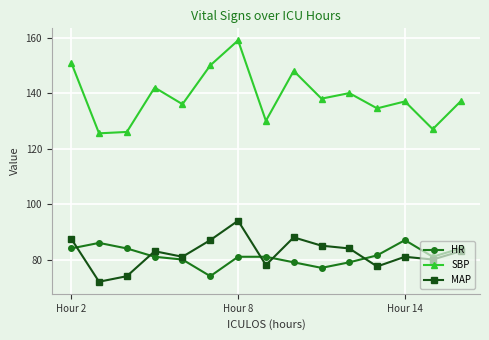

How many intersections are there between MAP and HR?

5